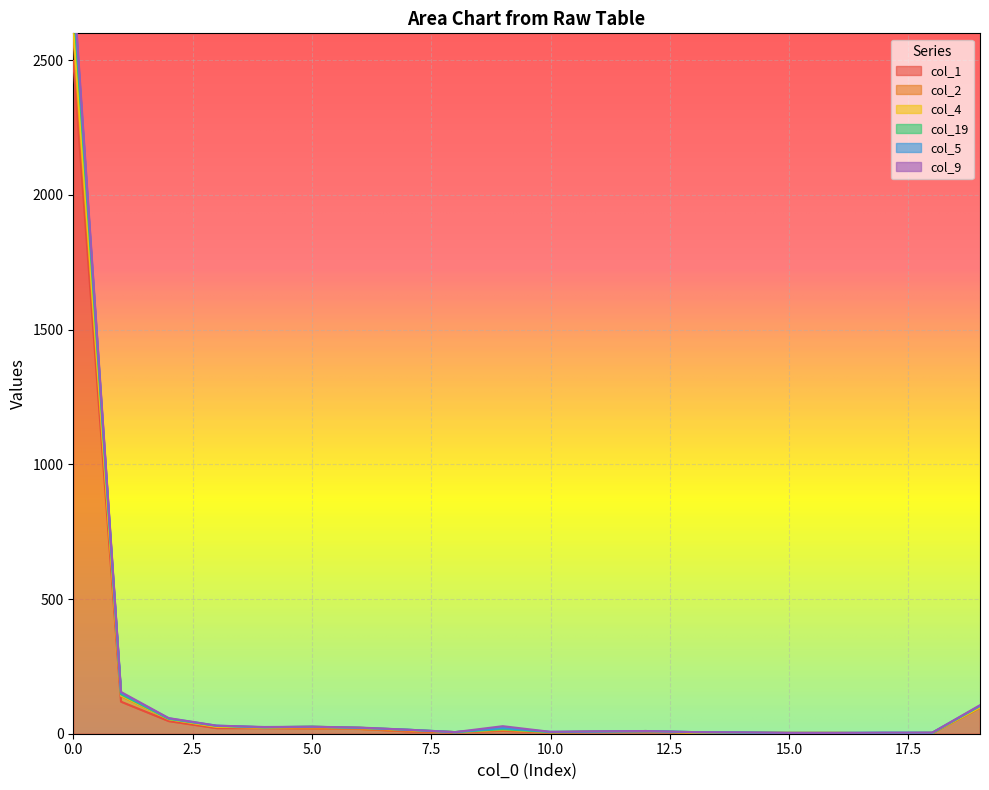

What is the value of the col_19 point at the 10th from the left?

17